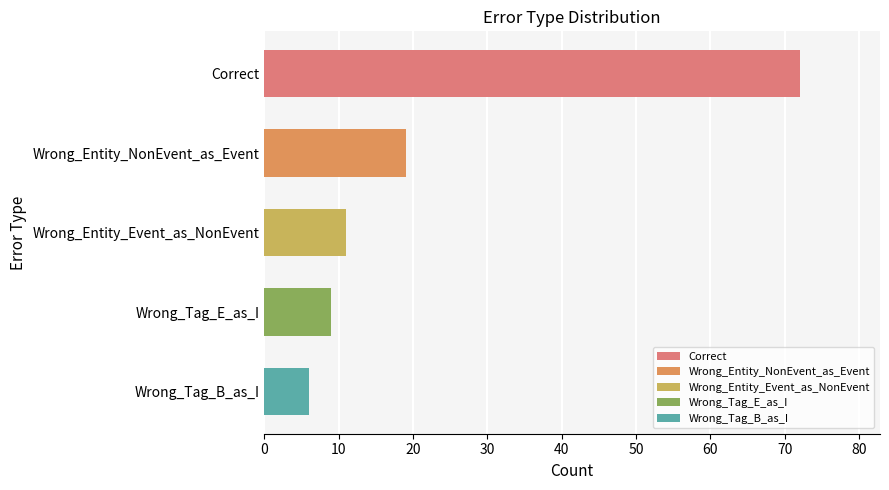

The value at Wrong_Entity_Event_as_NonEvent is 11. True or false?

True